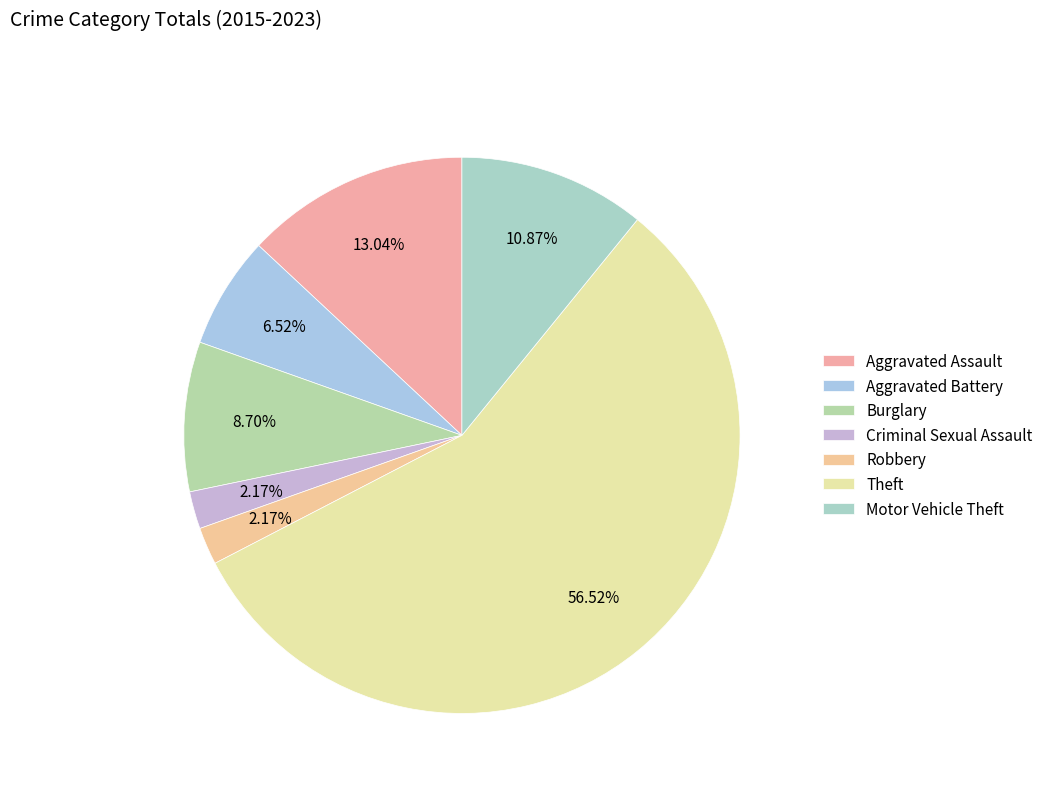

What is the smallest slice in the pie chart?

Criminal Sexual Assault